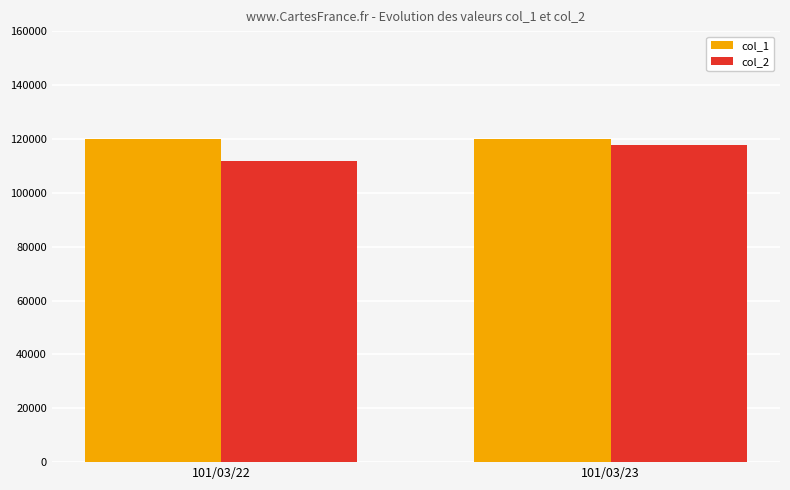

Reading left to right, extract all data points from this chart.

col_1: 101/03/22=120000	101/03/23=120000
col_2: 101/03/22=111600	101/03/23=117820